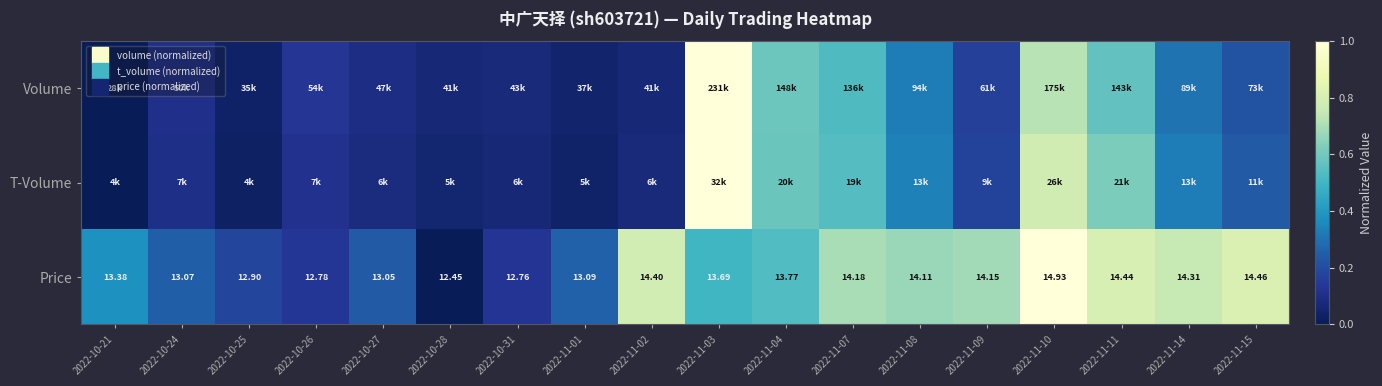

Rank the categories by Volume value from highest to lowest.

2022-11-03, 2022-11-10, 2022-11-04, 2022-11-11, 2022-11-07, 2022-11-08, 2022-11-14, 2022-11-15, 2022-11-09, 2022-10-26, 2022-10-24, 2022-10-27, 2022-10-31, 2022-10-28, 2022-11-02, 2022-11-01, 2022-10-25, 2022-10-21